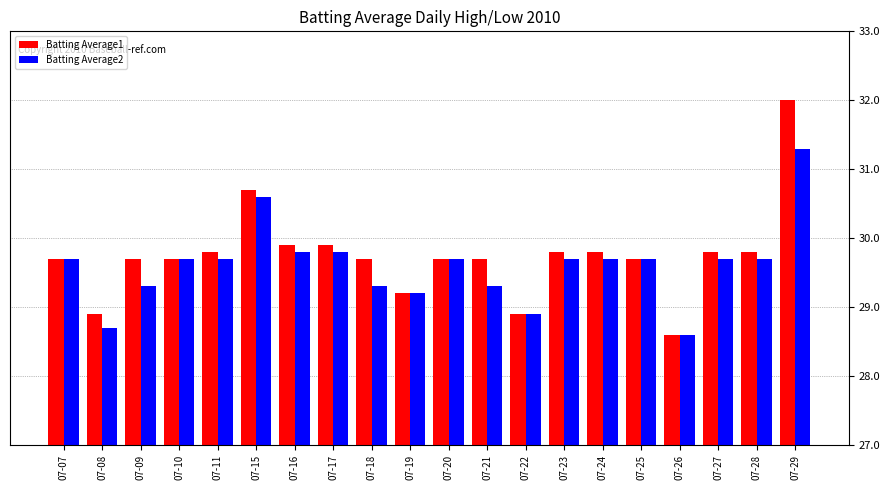

At 07-09, list the series in order from largest to smallest.

Batting Average1, Batting Average2